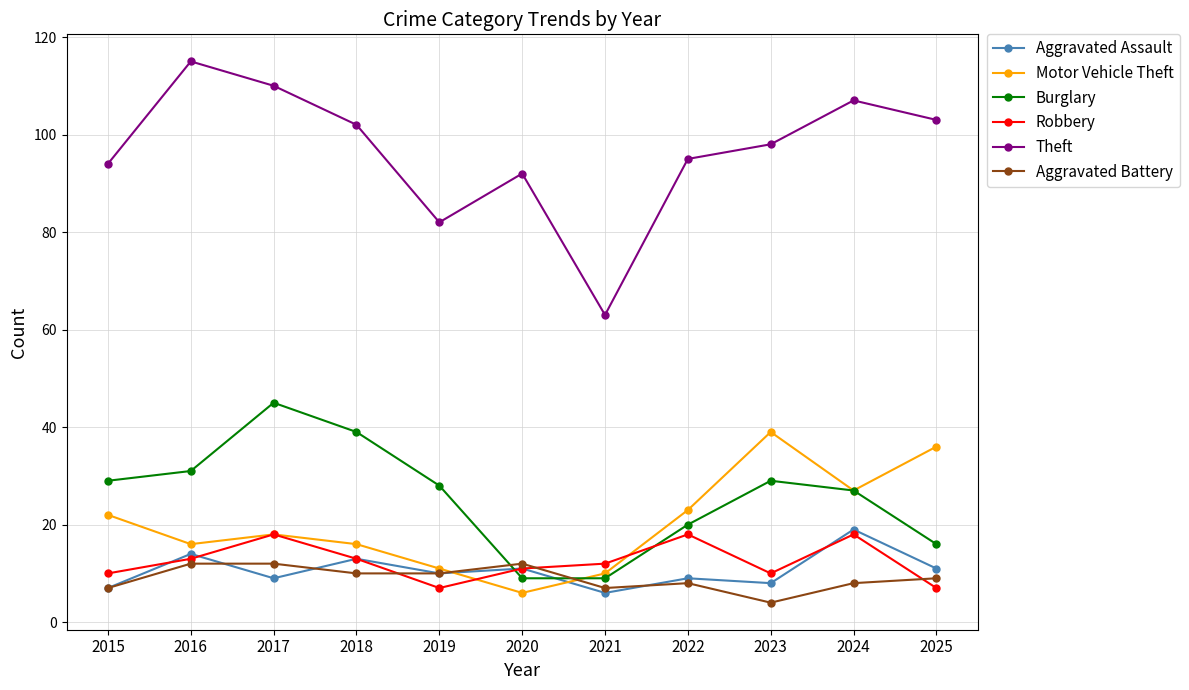

Reading left to right, transcribe all the data shown in this chart.

Aggravated Assault: 2015=7	2016=14	2017=9	2018=13	2019=10	2020=11	2021=6	2022=9	2023=8	2024=19	2025=11
Motor Vehicle Theft: 2015=22	2016=16	2017=18	2018=16	2019=11	2020=6	2021=10	2022=23	2023=39	2024=27	2025=36
Burglary: 2015=29	2016=31	2017=45	2018=39	2019=28	2020=9	2021=9	2022=20	2023=29	2024=27	2025=16
Robbery: 2015=10	2016=13	2017=18	2018=13	2019=7	2020=11	2021=12	2022=18	2023=10	2024=18	2025=7
Theft: 2015=94	2016=115	2017=110	2018=102	2019=82	2020=92	2021=63	2022=95	2023=98	2024=107	2025=103
Aggravated Battery: 2015=7	2016=12	2017=12	2018=10	2019=10	2020=12	2021=7	2022=8	2023=4	2024=8	2025=9